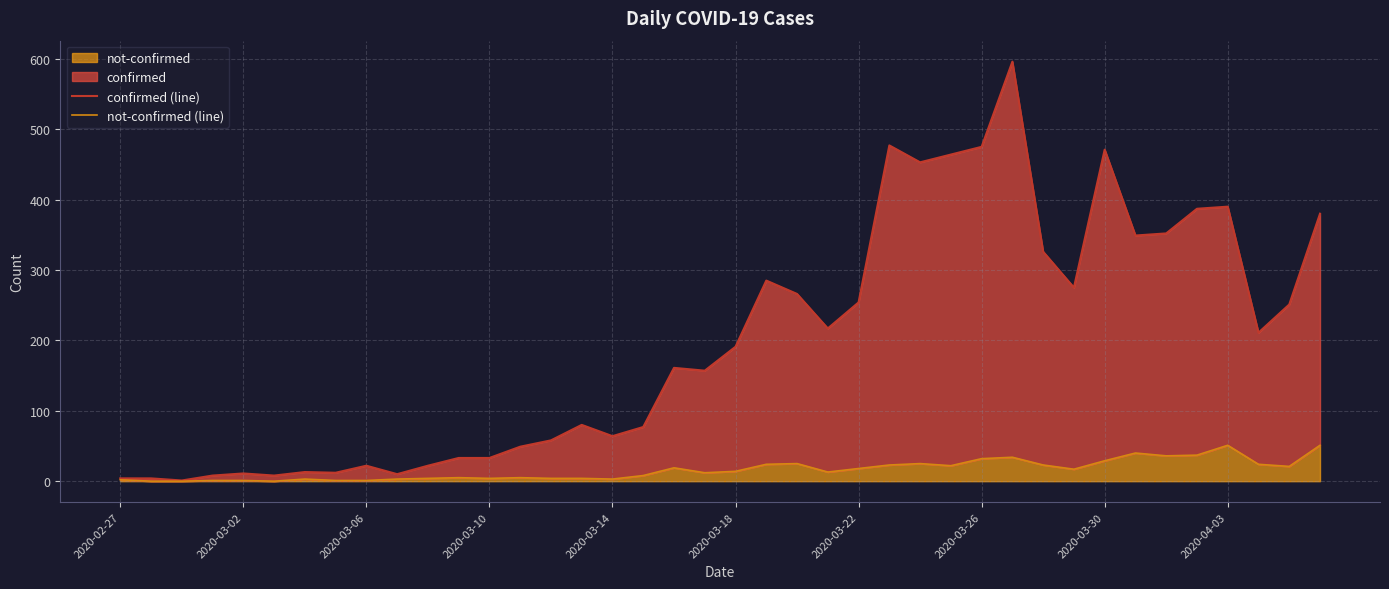

True or false: not-confirmed (line) has a value of -23 at 2020-03-02.

False